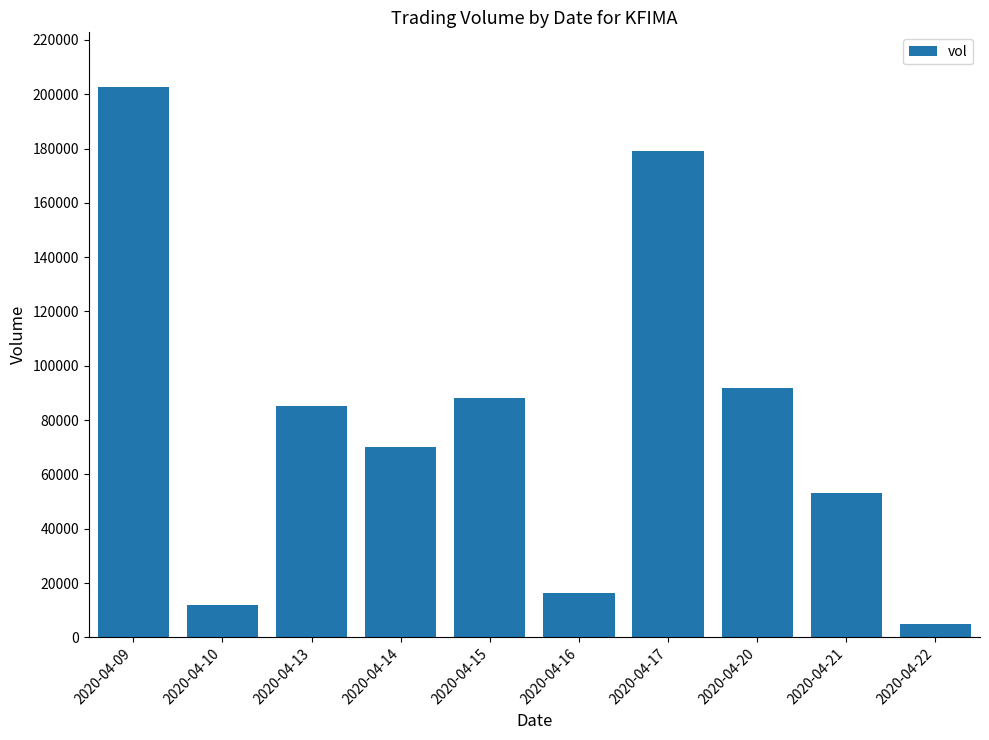

What is the difference between the values at 2020-04-21 and 2020-04-15?

35000